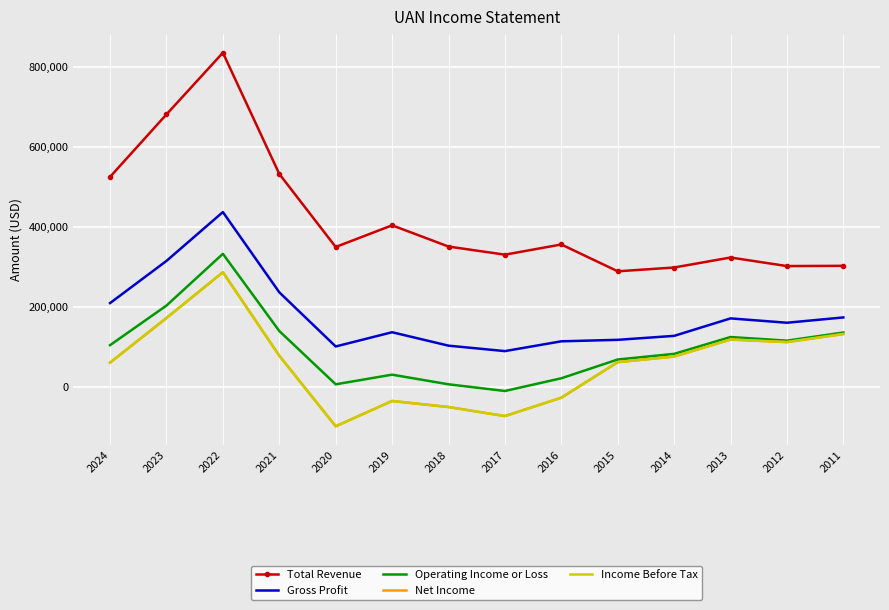

What is the maximum value shown in the chart?

835600